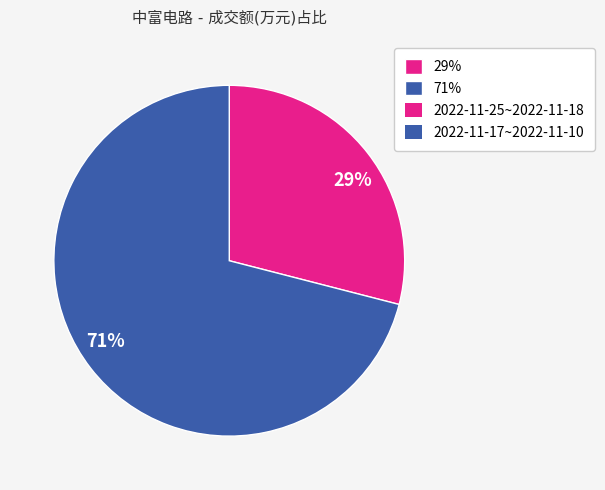

Rank the categories by value from lowest to highest.

29%, 71%